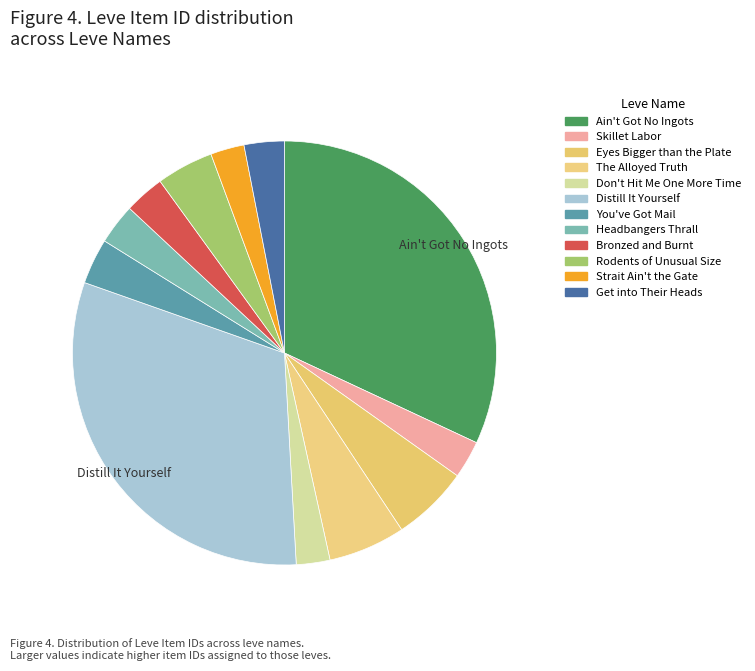

Count the number of slices in the pie.

12